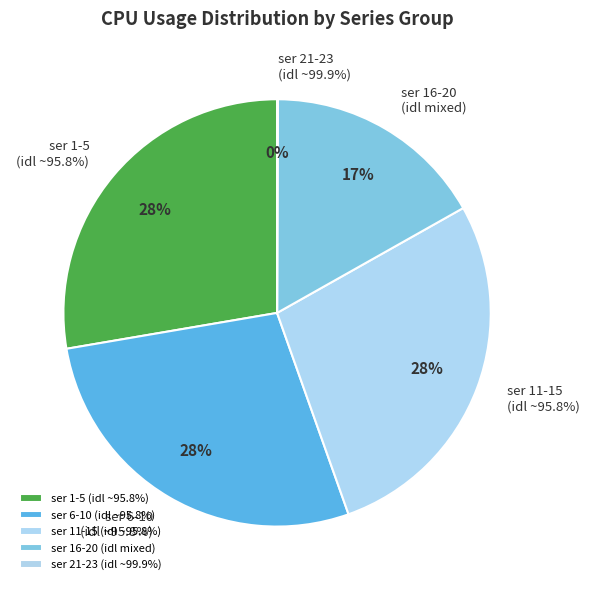

Is there any slice that represents more than half of the pie?

No